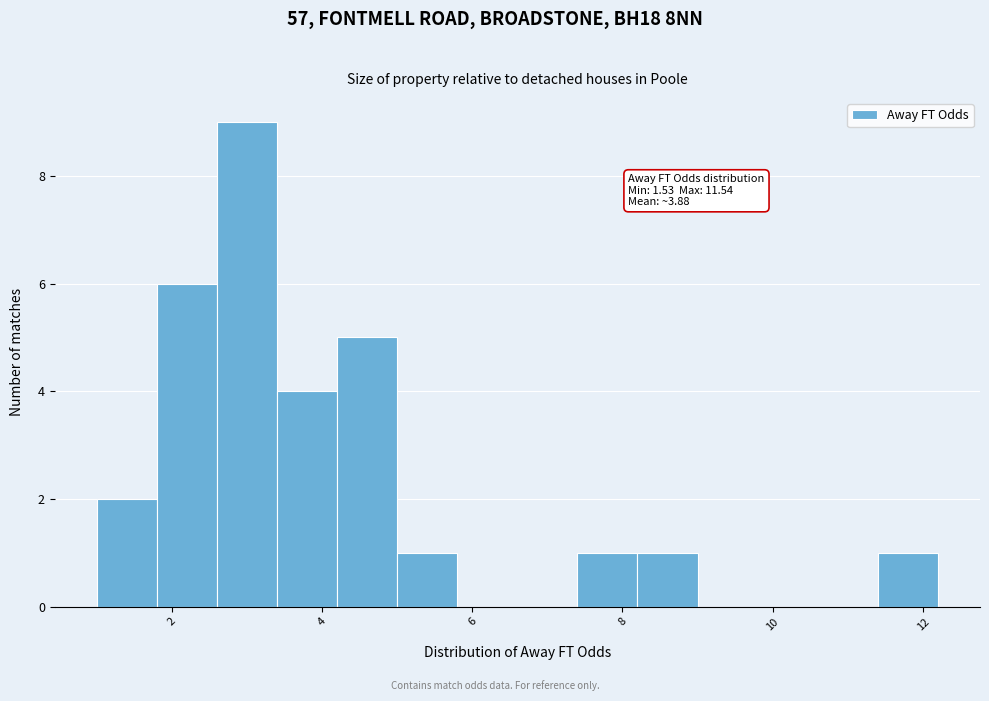

Over which range of the x-axis is the bar tallest?

2.6 to 3.4